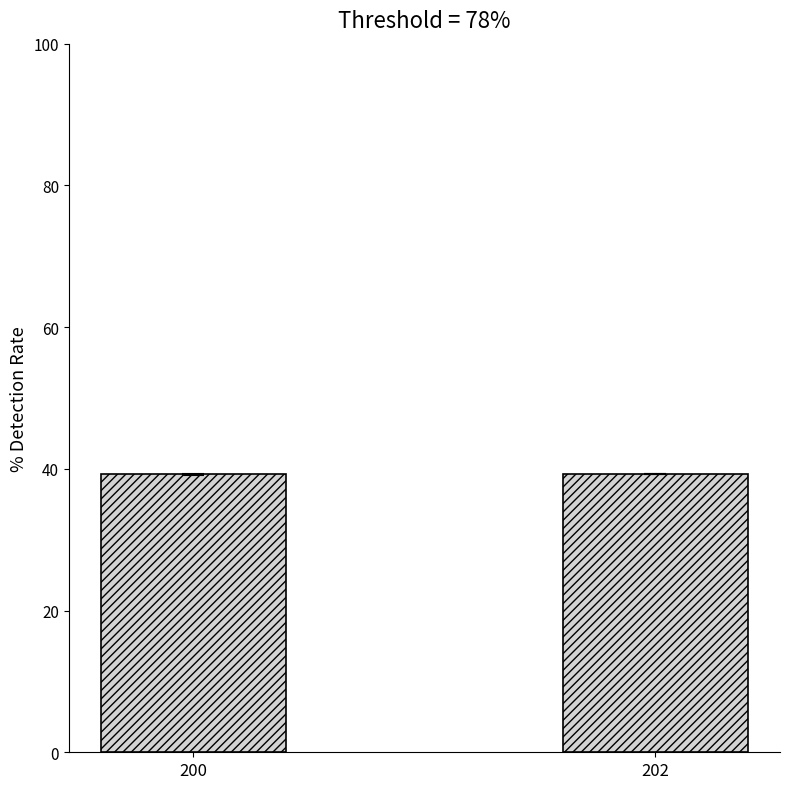

How many bars are there in total?

2